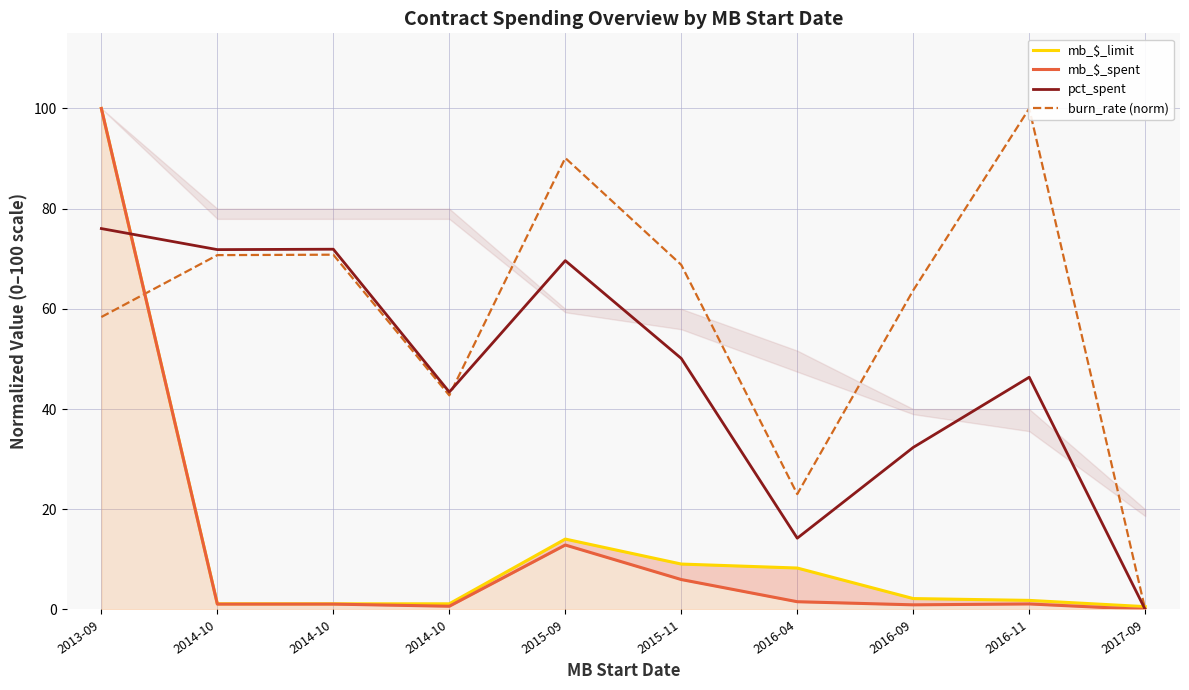

What are all the series names shown in the legend?

mb_$_limit, mb_$_spent, pct_spent, burn_rate (norm)